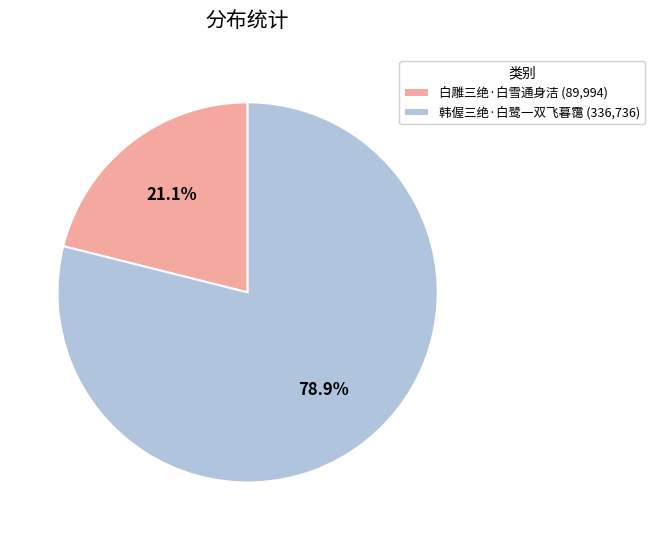

Approximately how many times larger is the value at 白雕三绝·白雪通身洁 compared to 韩偓三绝·白鹭一双飞暮霭?

0.3